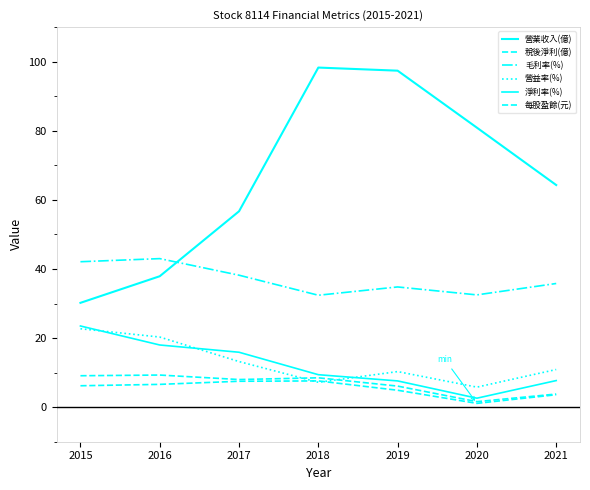

How many lines are shown in the chart?

6